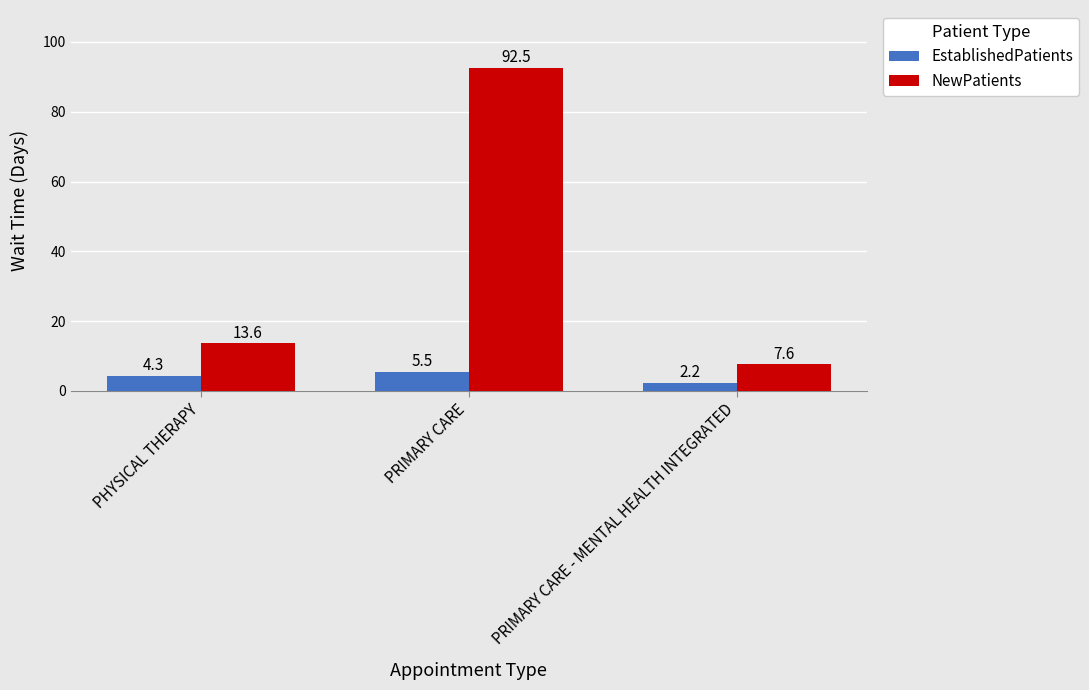

Is it true that EstablishedPatients equals 2.2 at PRIMARY CARE - MENTAL HEALTH INTEGRATED?

True